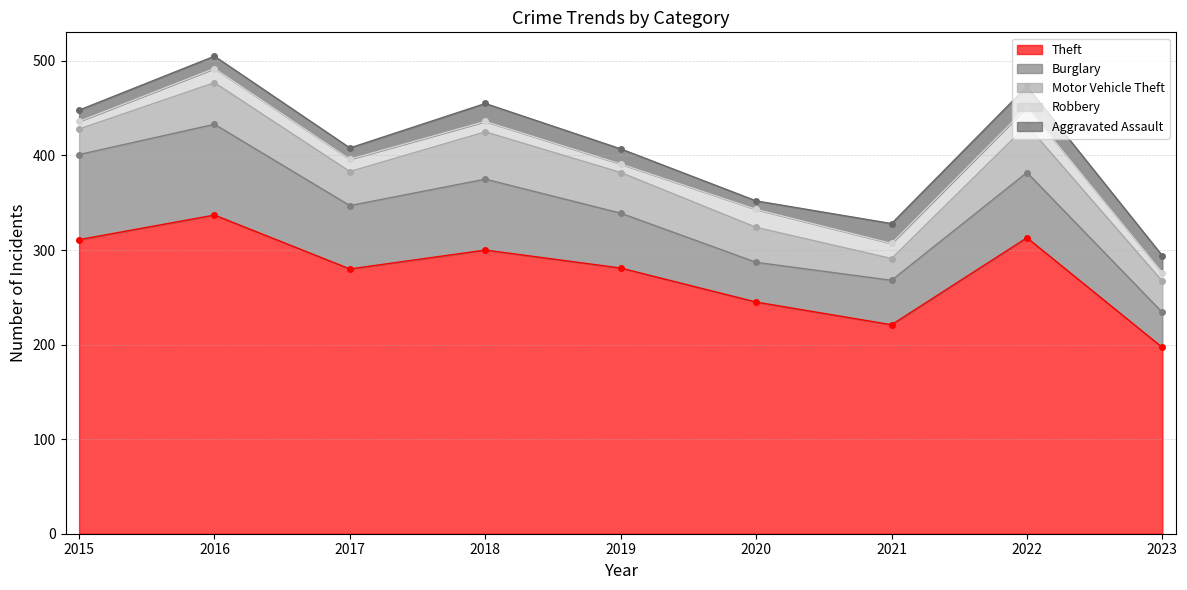

In Aggravated Assault, how many points are higher than both neighbors (excluding endpoints)?

3